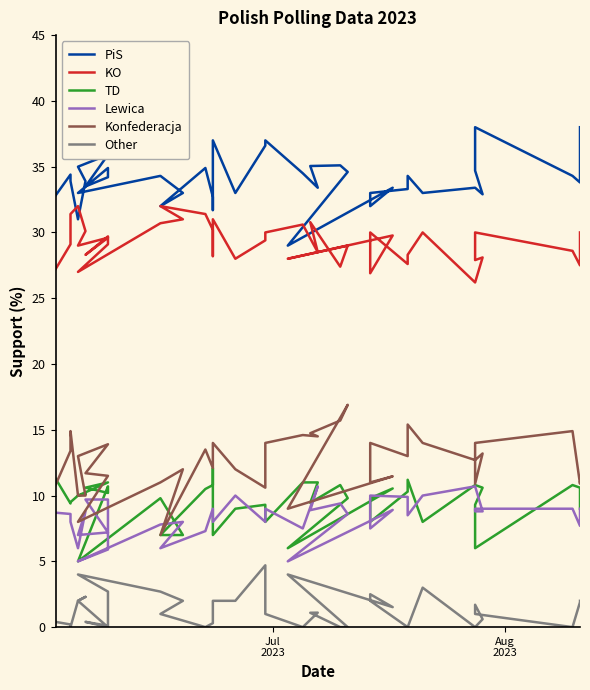

True or false: Other and Lewica intersect in this chart.

False